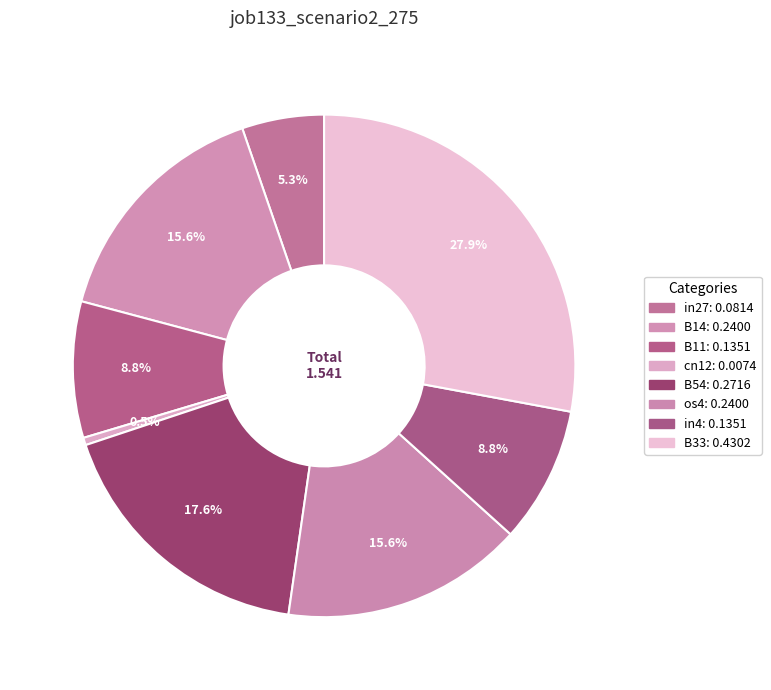

True or false: B11 accounts for 24% of the total.

False